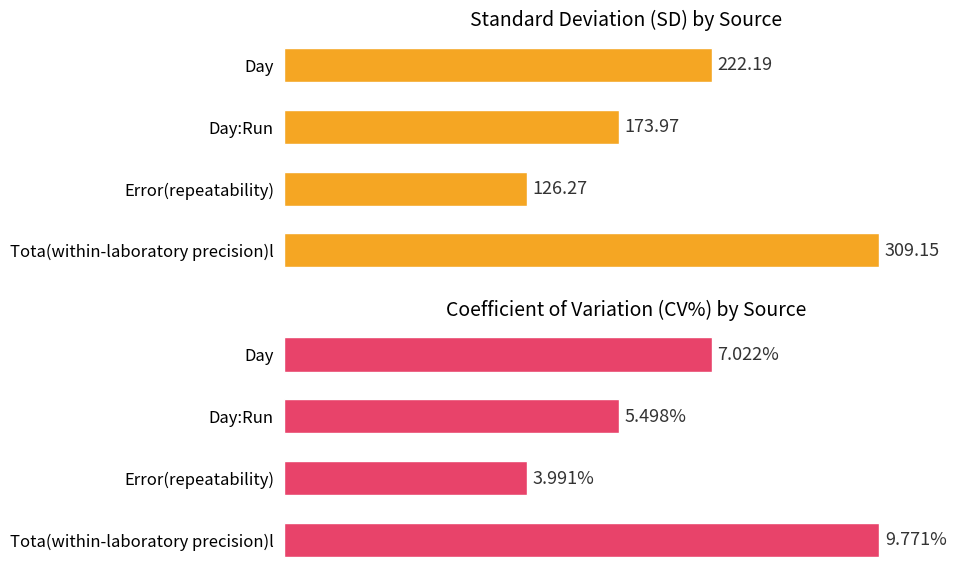

Which series has the widest spread of values?

CV%